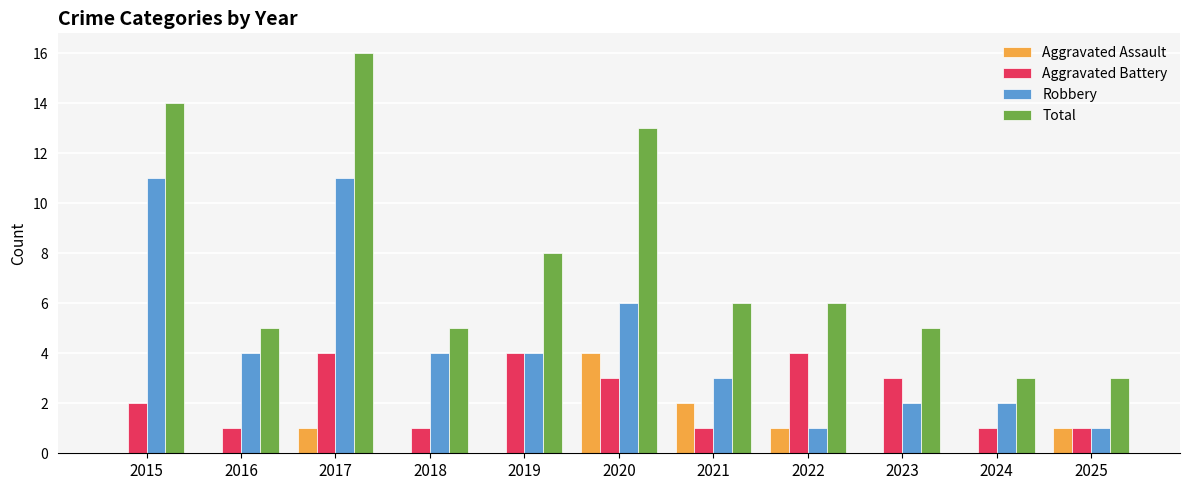

Are the bars horizontal?

No